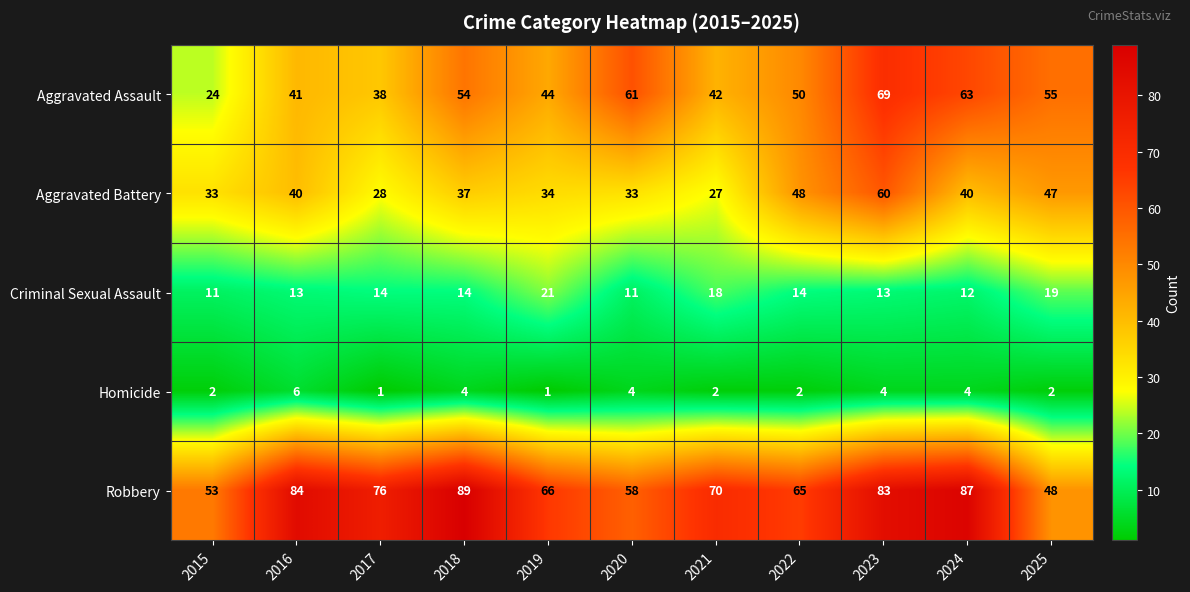

Read the Criminal Sexual Assault value at 2022, to the nearest 5.

15